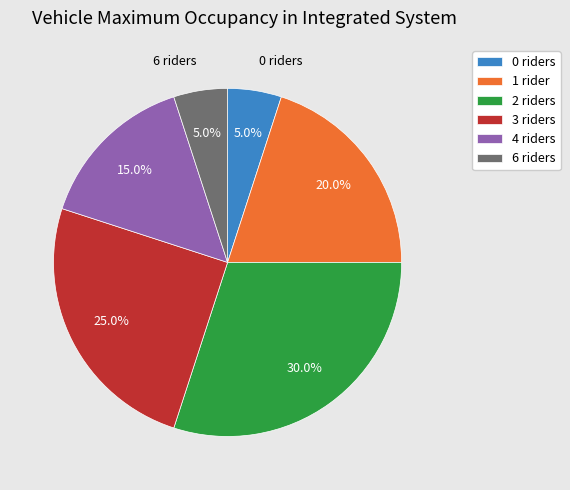

What is the ratio of the value at 4 riders to the value at 2 riders?

0.5